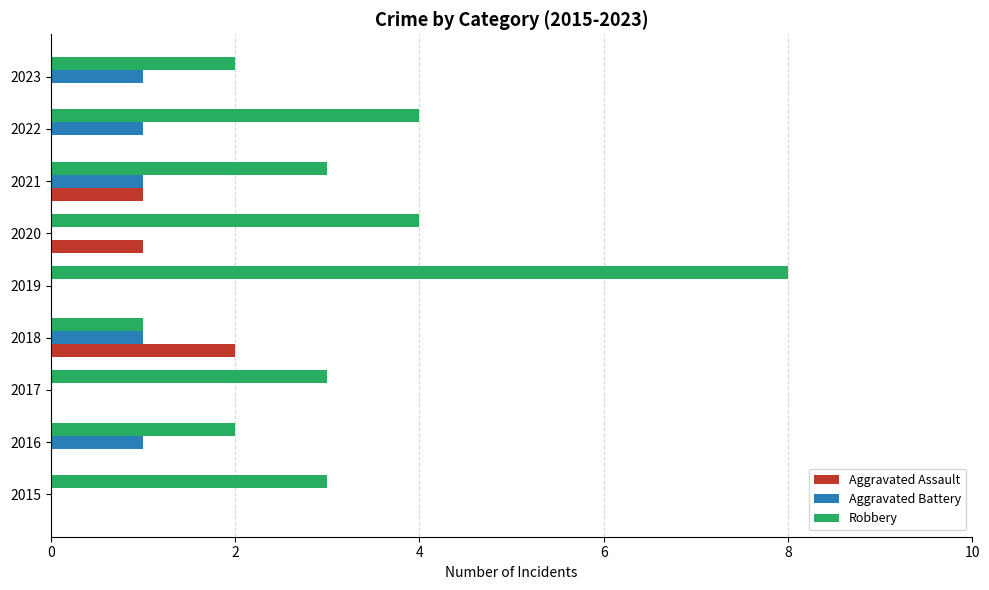

What is the greatest value displayed?

8